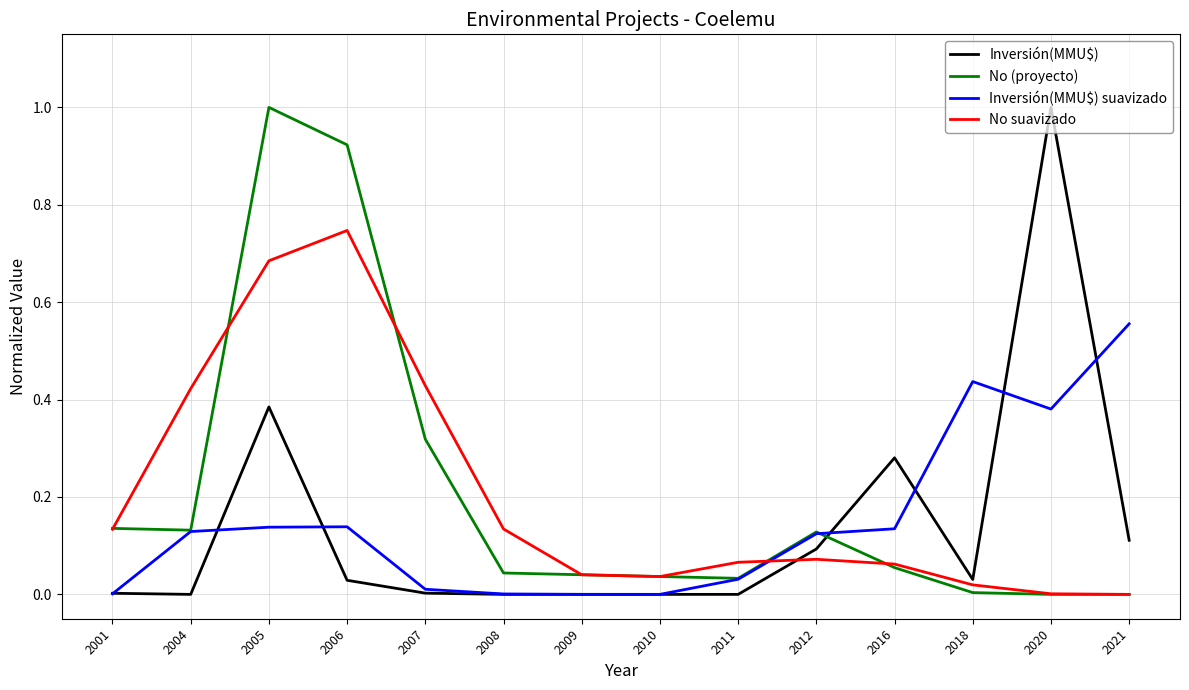

The value of No (proyecto) at 2004 is 0.1. True or false?

True